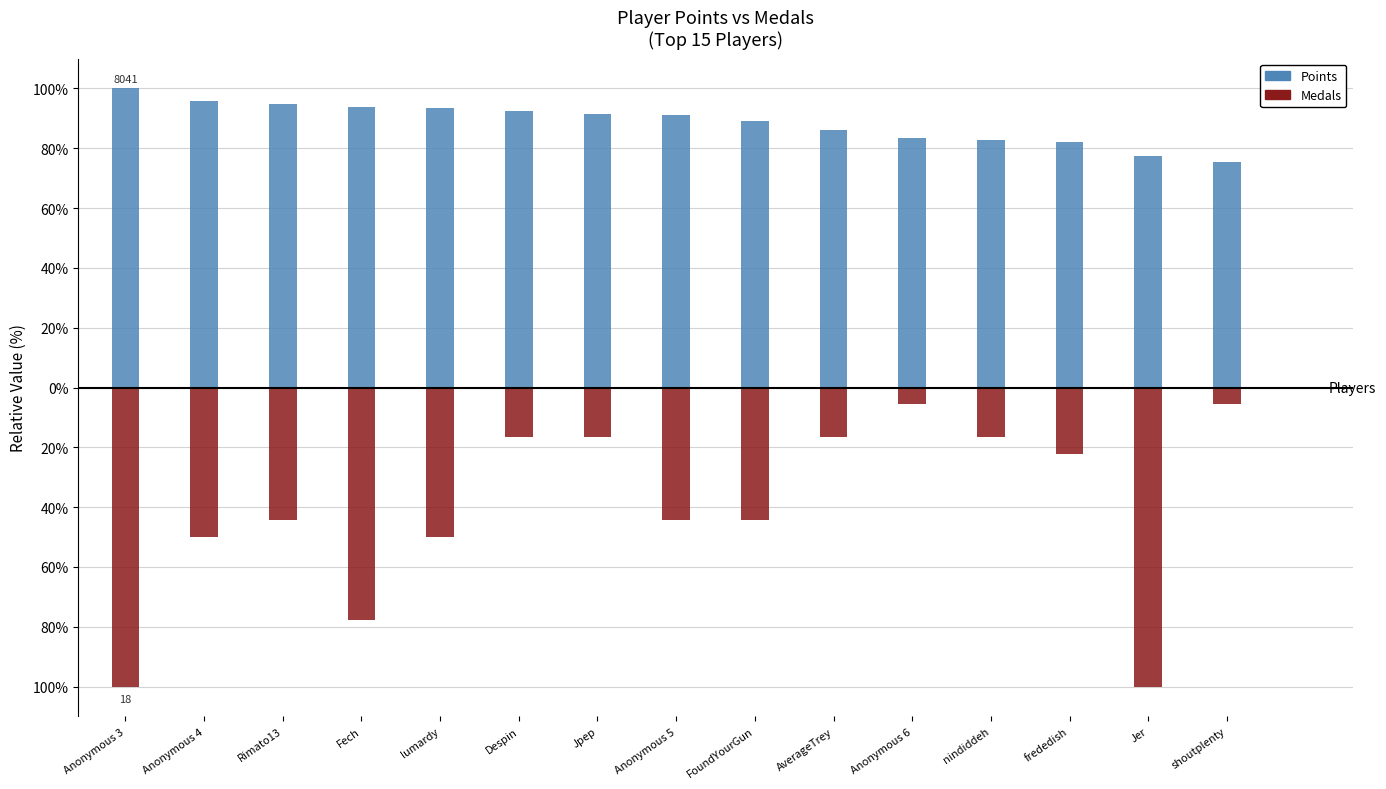

Which series has the largest range (max minus min)?

Medals